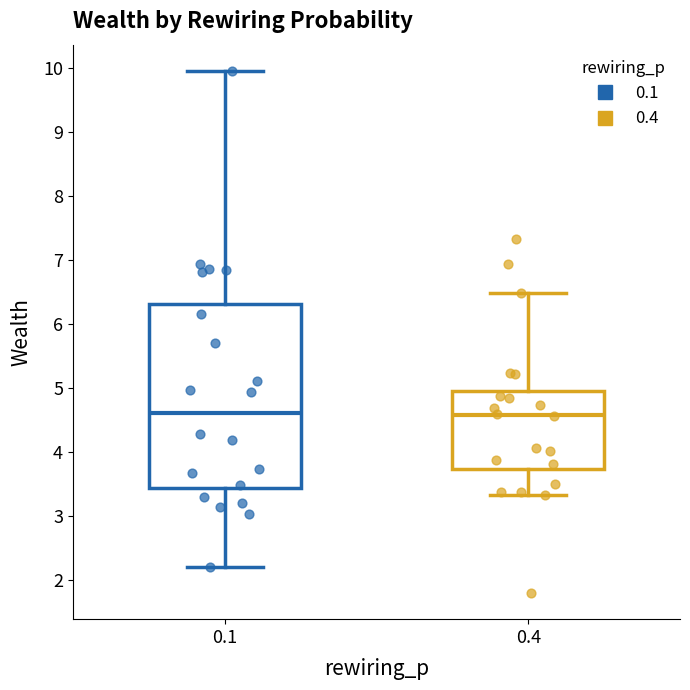

Reading left to right, read every box against the y-axis: the position of its median line, the range the box covers, and the ends of its whiskers. The values are not printed on the chart, so give them approximately, as read against the axis.

0.1: median 4.6, box 3.4 to 6.3, whiskers 2.2 to 10.0
0.4: median 4.6, box 3.7 to 5.0, whiskers 3.3 to 6.5